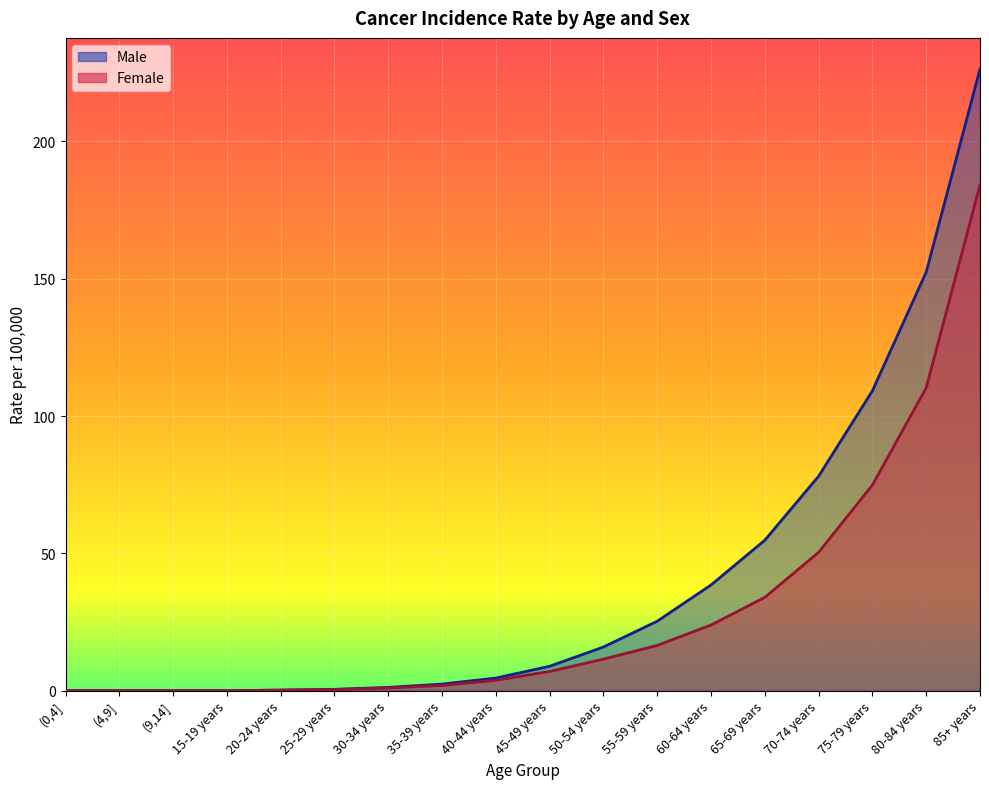

True or false: Male and Female cross at least once.

False